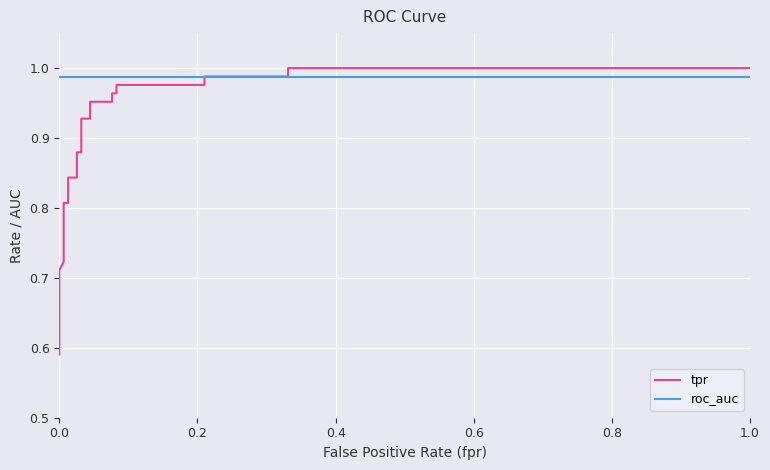

What are all the series names shown in the legend?

tpr, roc_auc